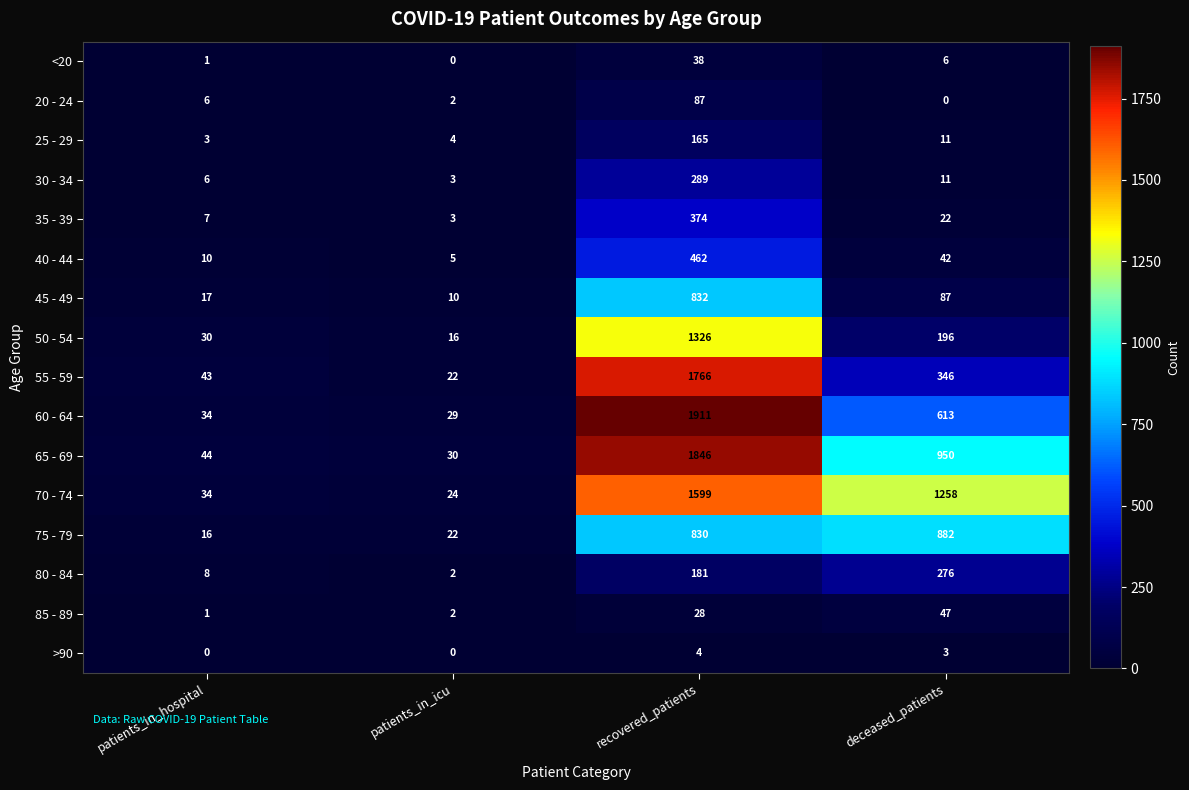

What is the maximum value shown in the chart?

1911